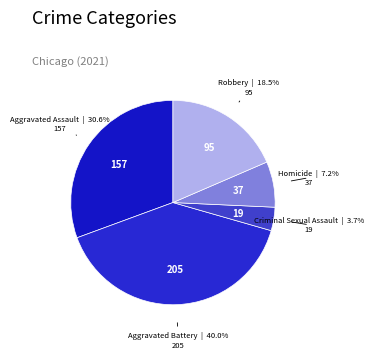

Which category has the biggest portion of the pie?

Aggravated Battery